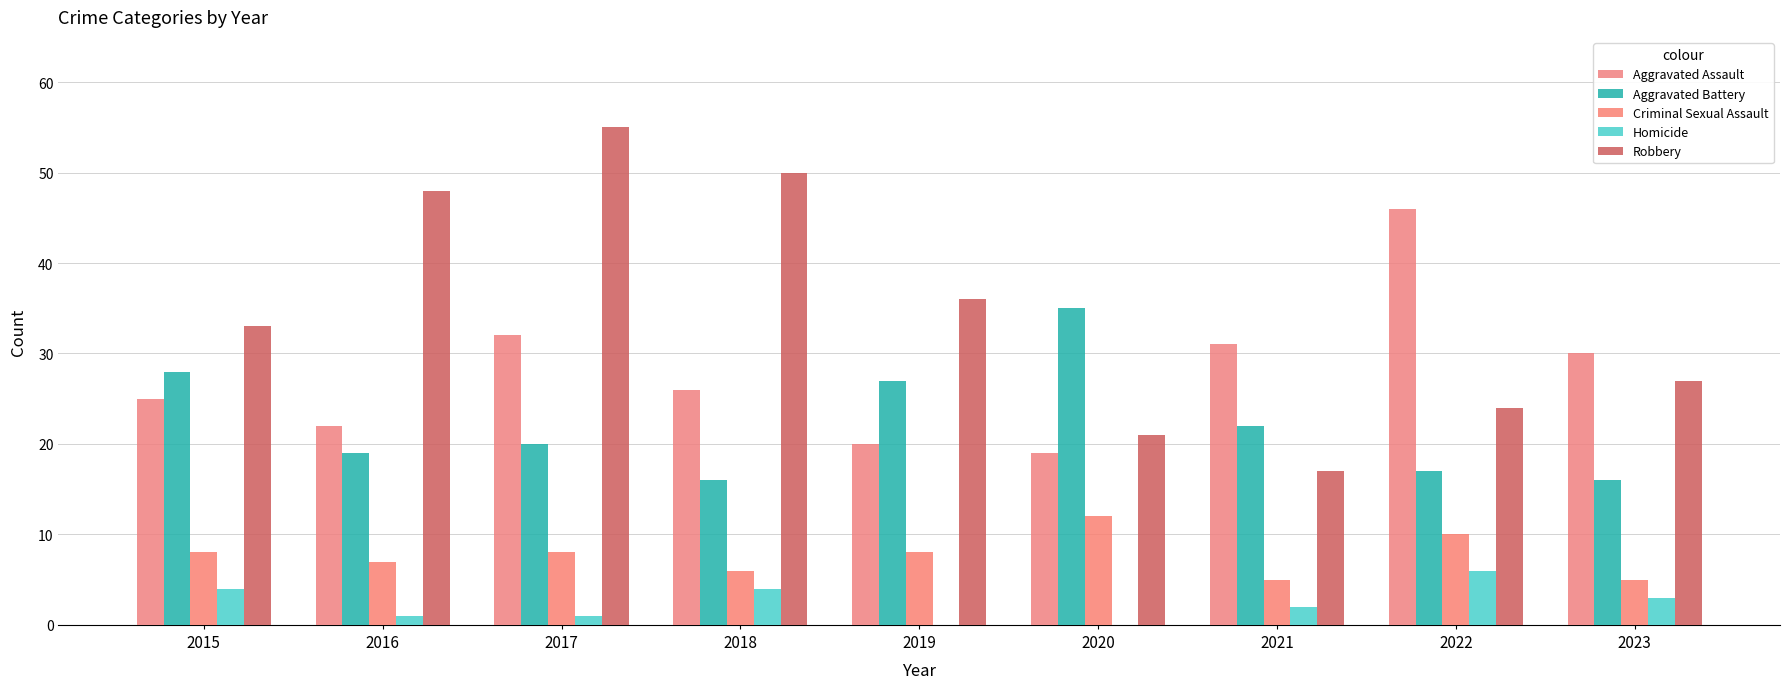

What is the value of the Aggravated Assault bar at the 7th from the left?

31